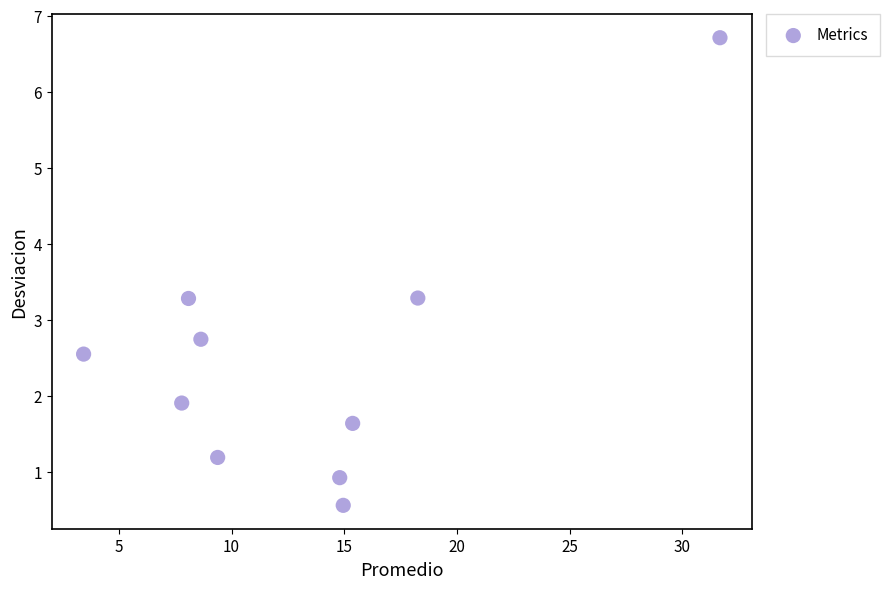

What is the average Y value?

2.5